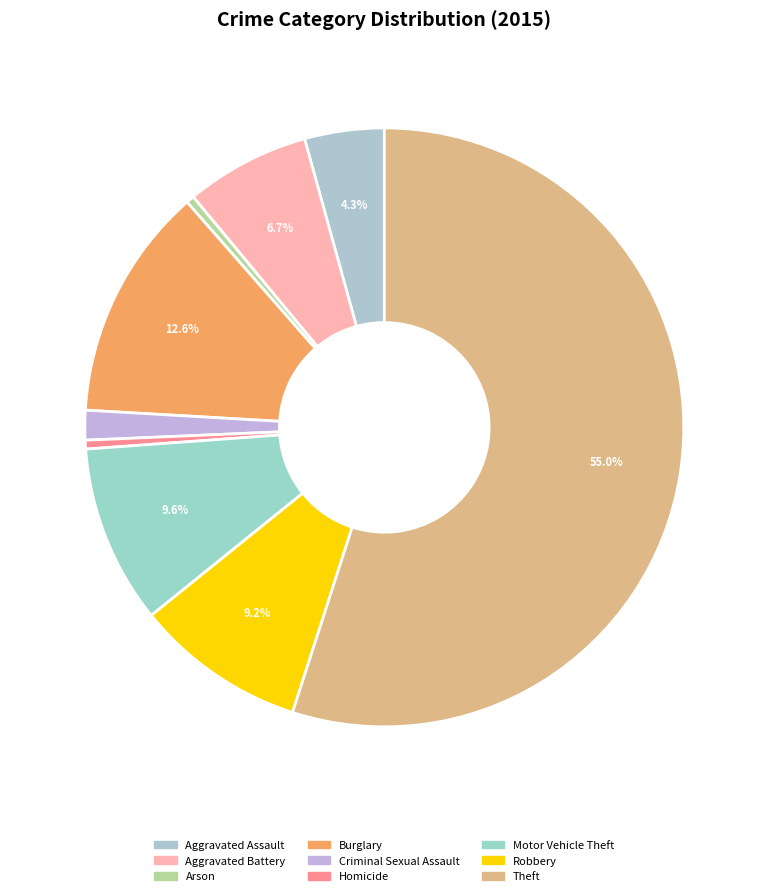

Between Robbery and Theft, which is larger?

Theft